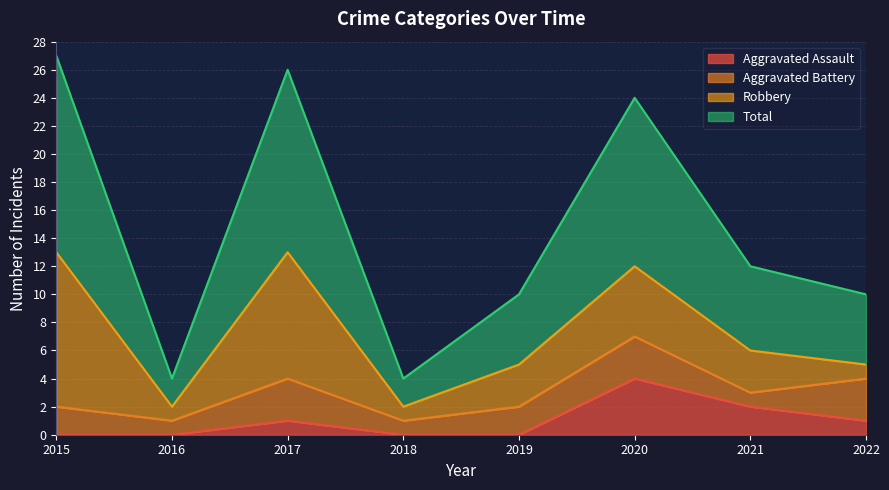

How many lines are shown in the chart?

4